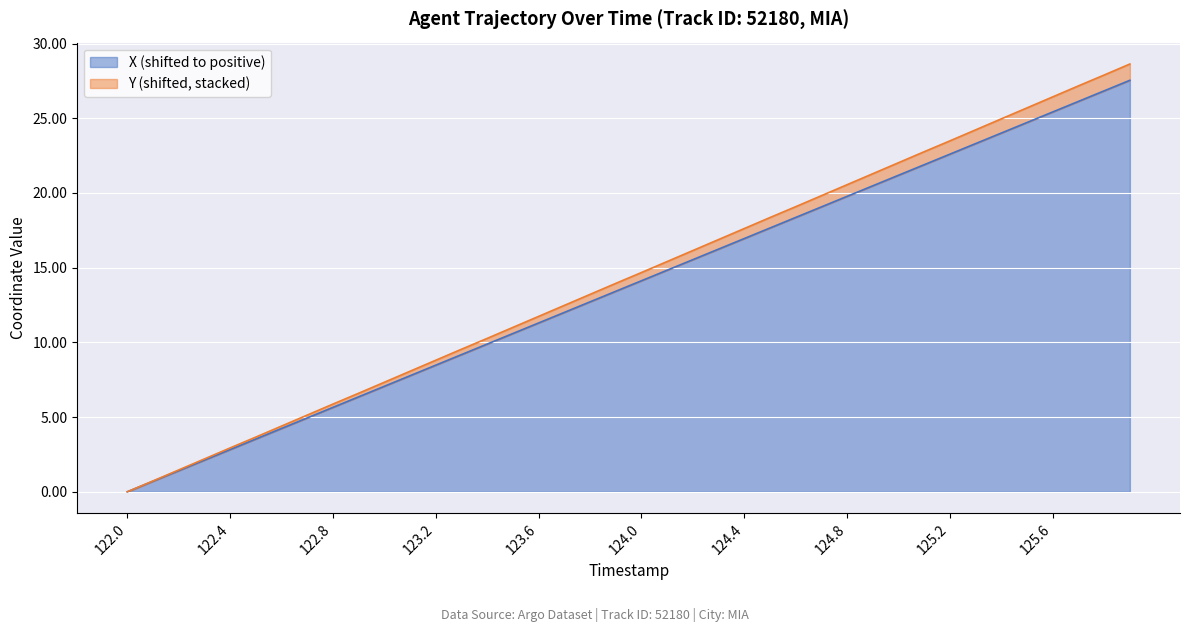

True or false: X and Y intersect in this chart.

False